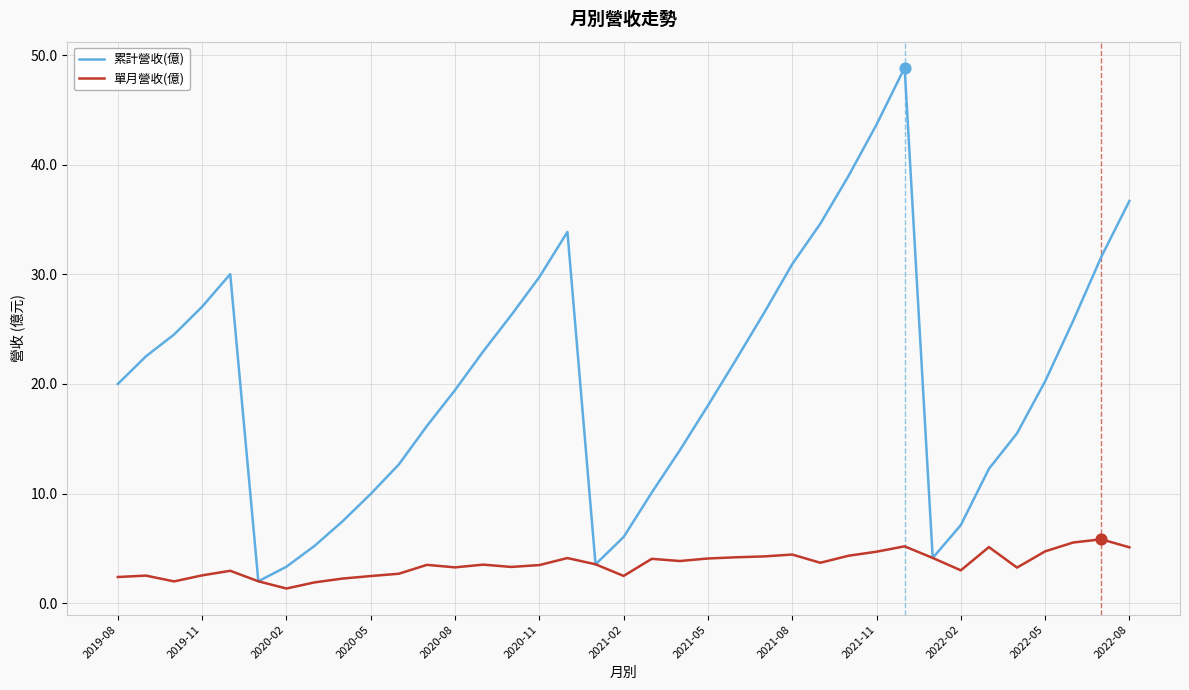

Which series has the largest total across all categories?

累計營收(億)